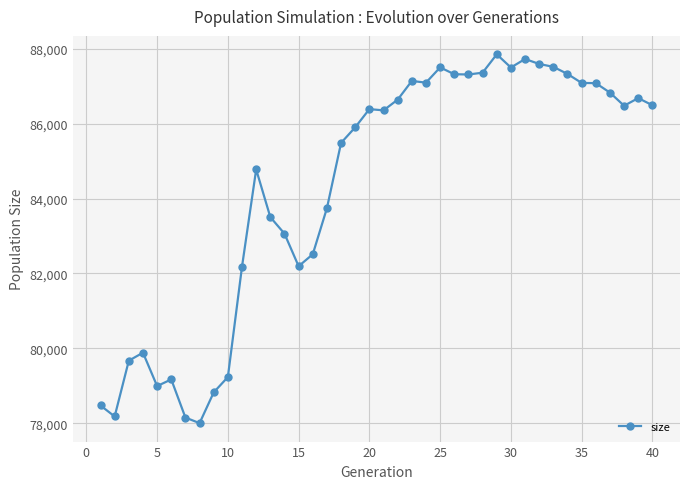

Does the chart have visible grid lines?

Yes